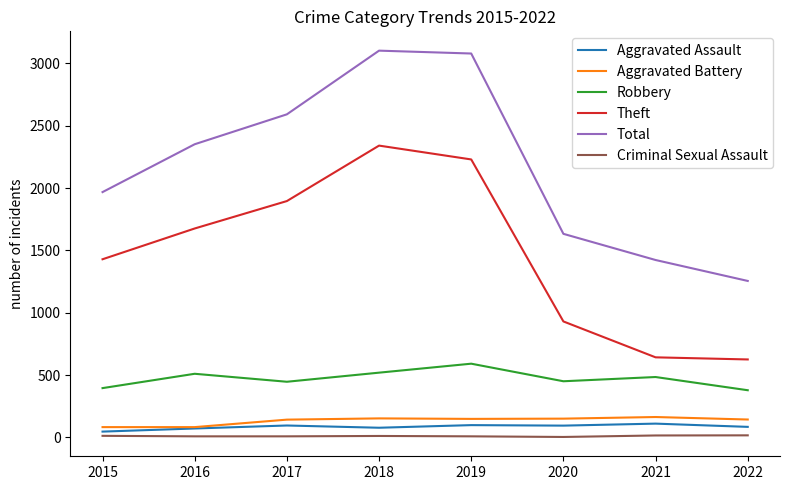

Is it true that Aggravated Battery equals 142 at 2017?

True